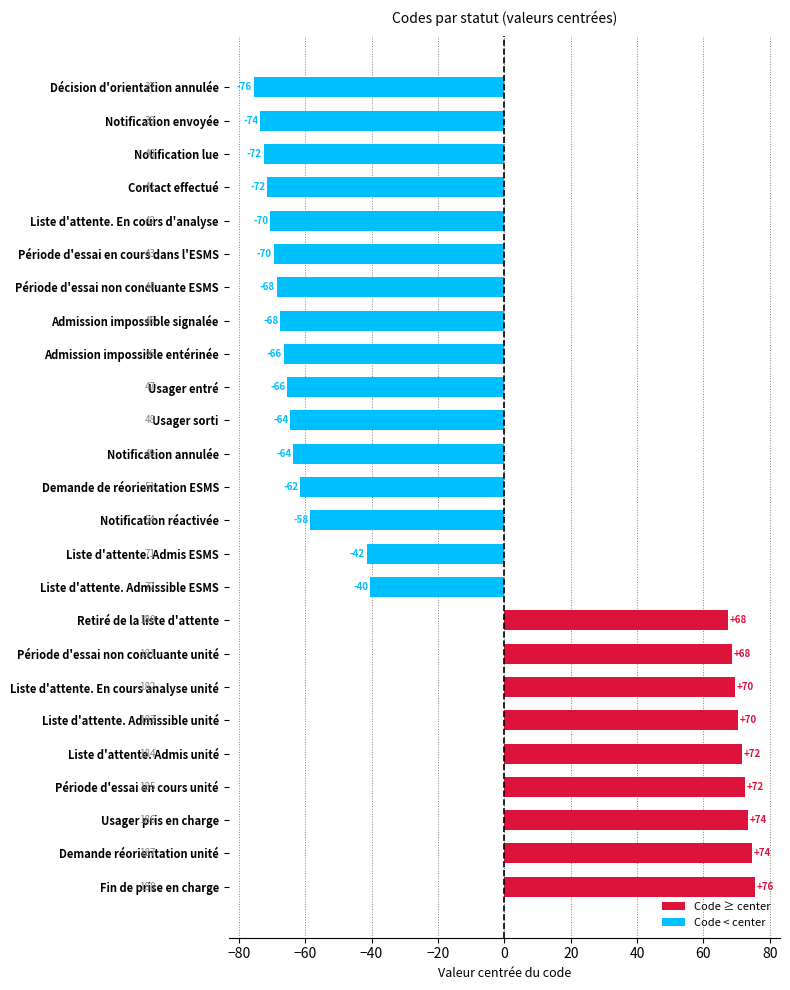

Which has a higher value, Notification envoyée or Liste d'attente. Admis unité?

Liste d'attente. Admis unité